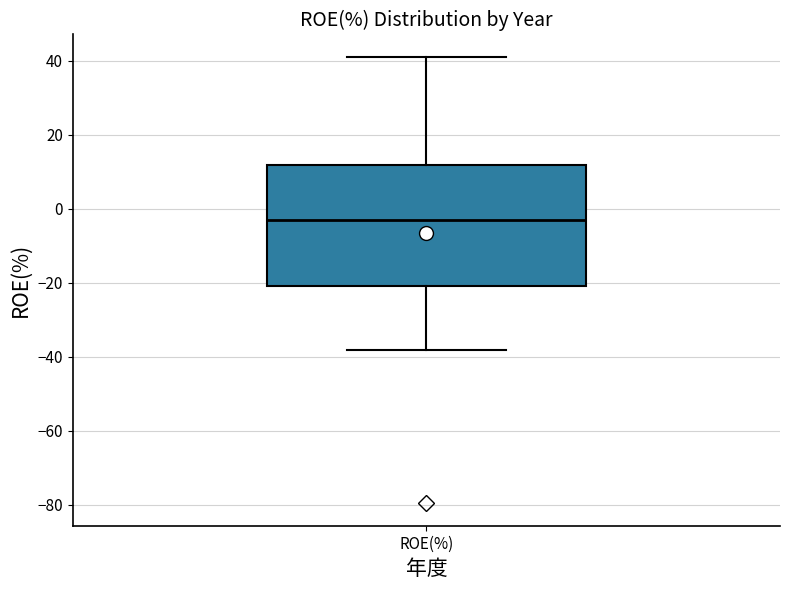

Read this box plot against the y-axis: the position of the median line, the range covered by the box, and the ends of both whiskers. The values are not printed on the chart, so give them approximately, as read against the axis.

median -4, box -20 to 12, whiskers -38 to 42